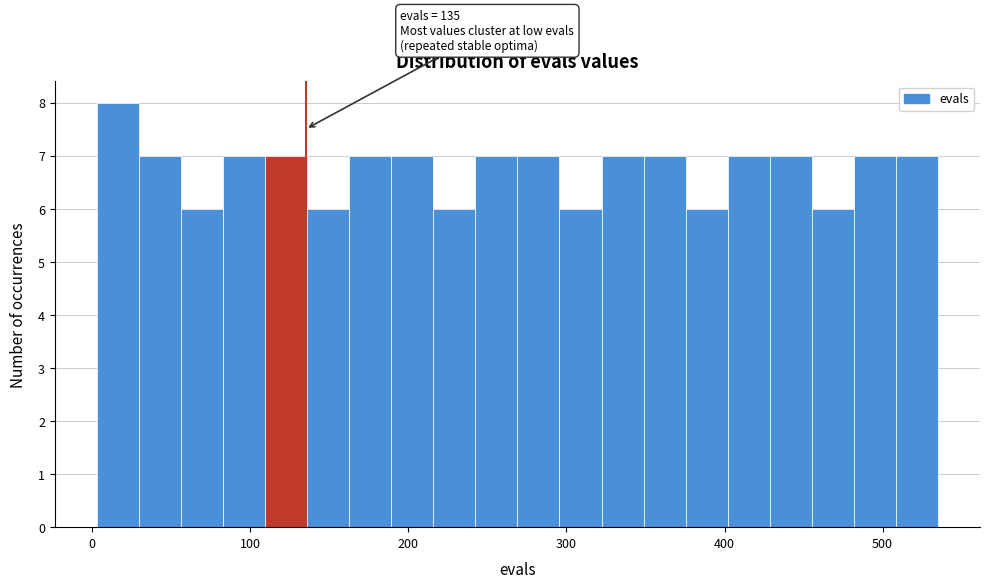

Around what value on the x-axis is the tallest bar? Give the approximate position of its centre, as read against the axis.

20